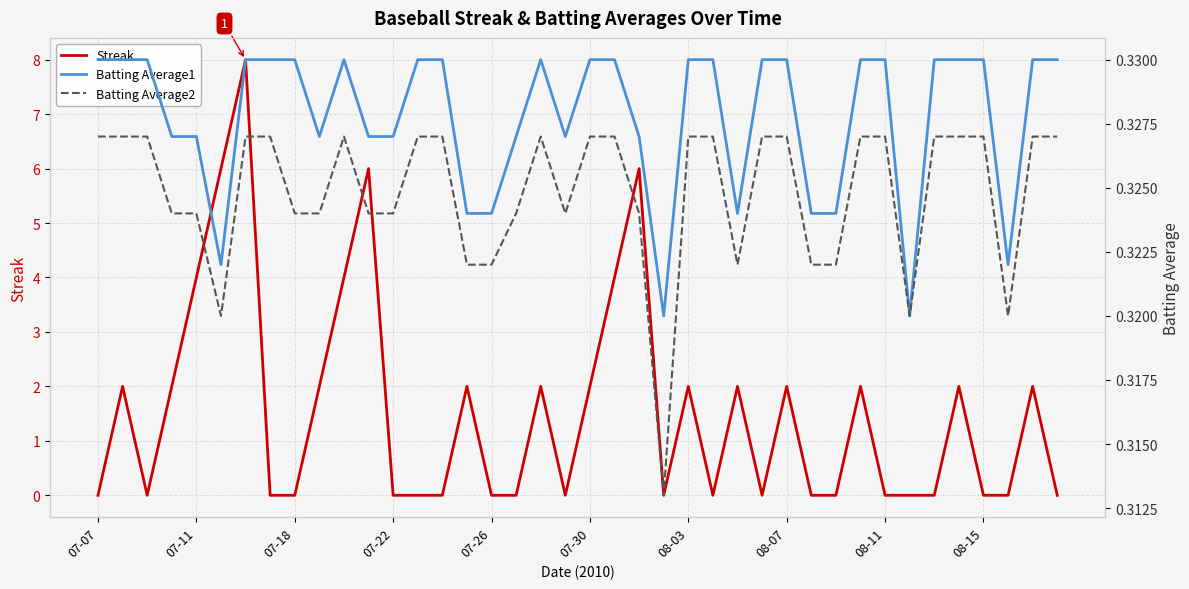

What is the highest value of the Streak series?

8